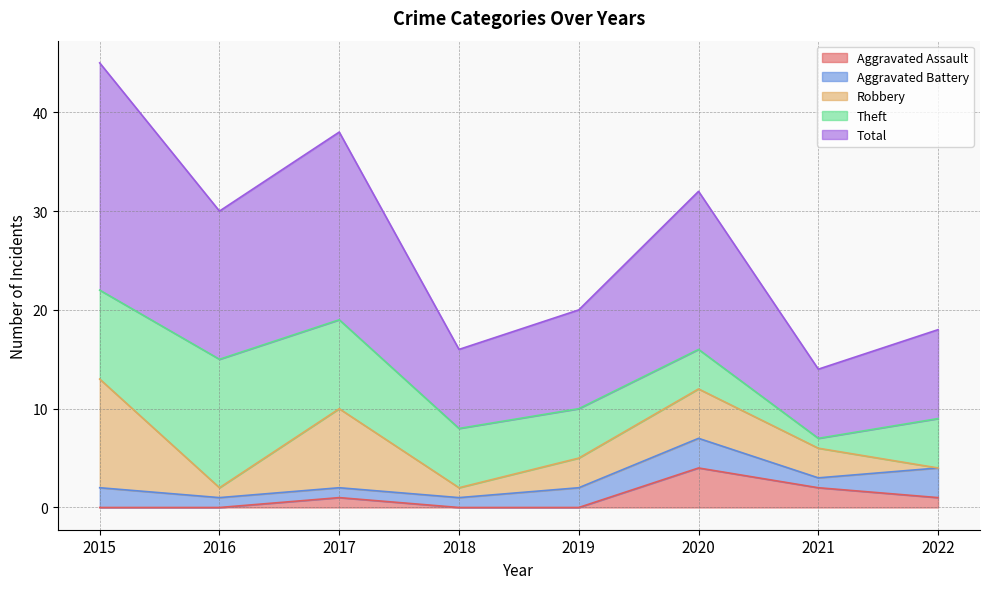

At 2016, list the series in order from largest to smallest.

Total, Theft, Aggravated Battery, Robbery, Aggravated Assault